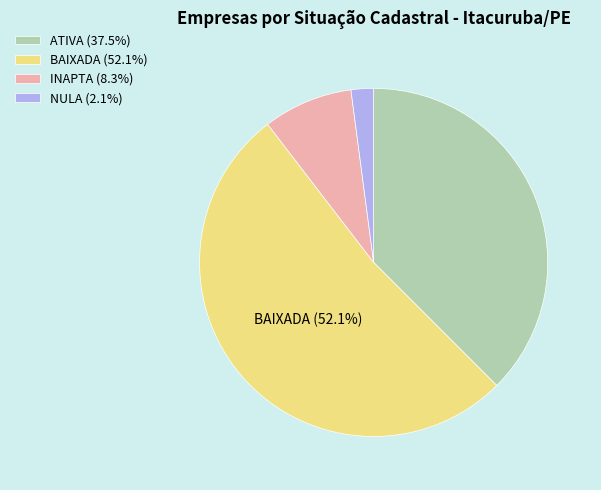

How many segments does this pie chart have?

4